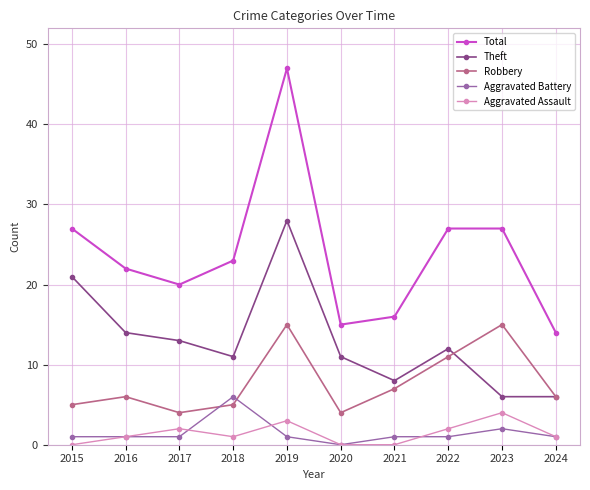

The Aggravated Assault series shows 4 at 2023. True or false?

True